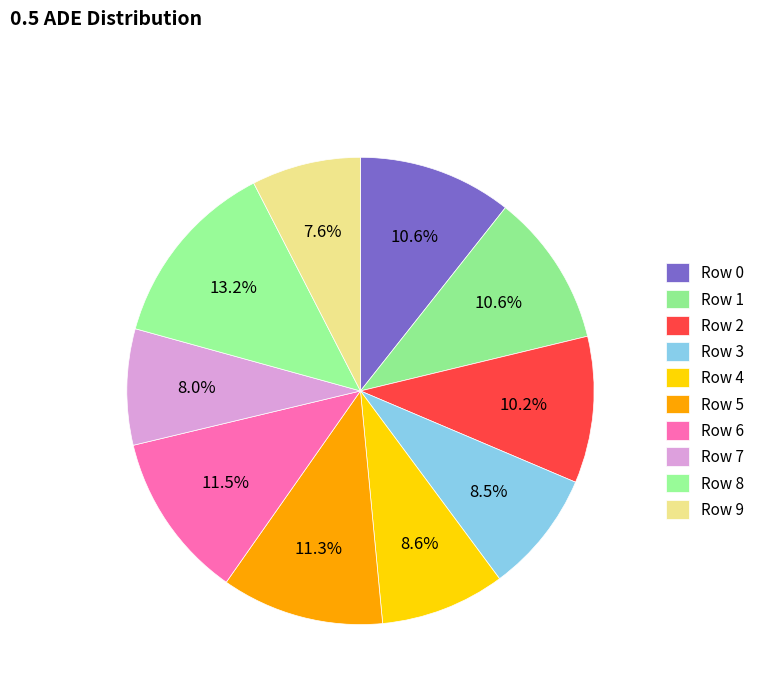

How many slices are in this pie chart?

10